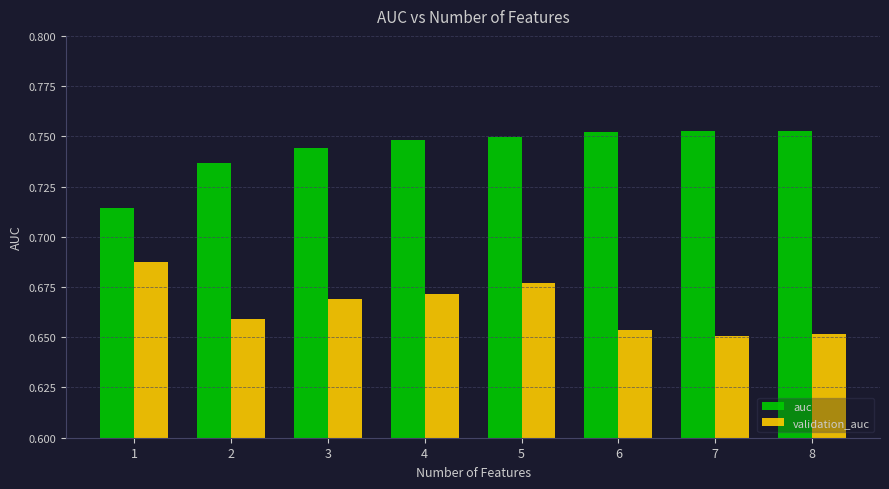

True or false: auc has a value of 1.1 at 5.

False